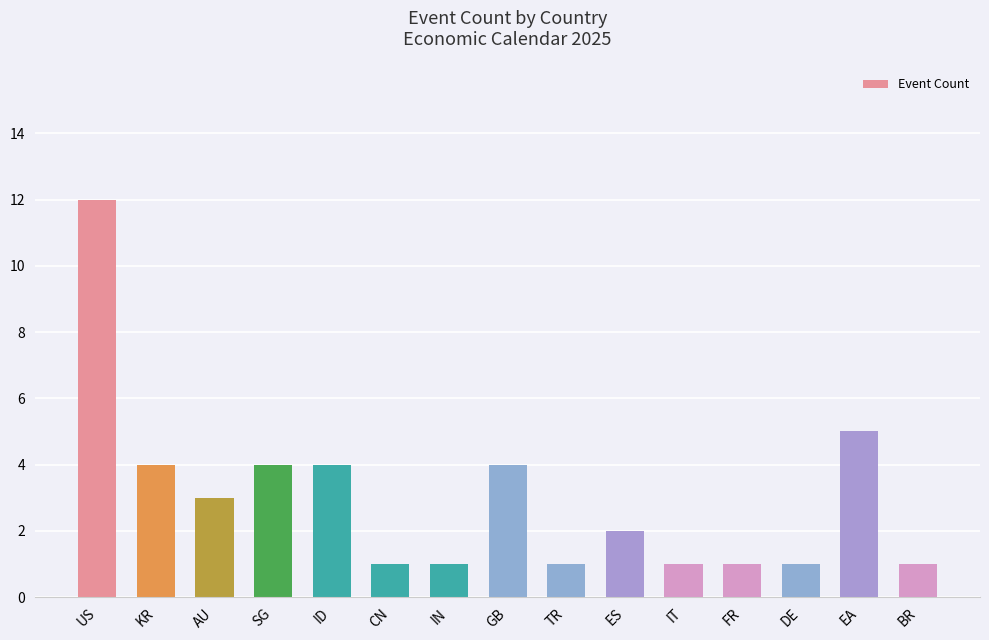

What is the greatest value displayed?

12